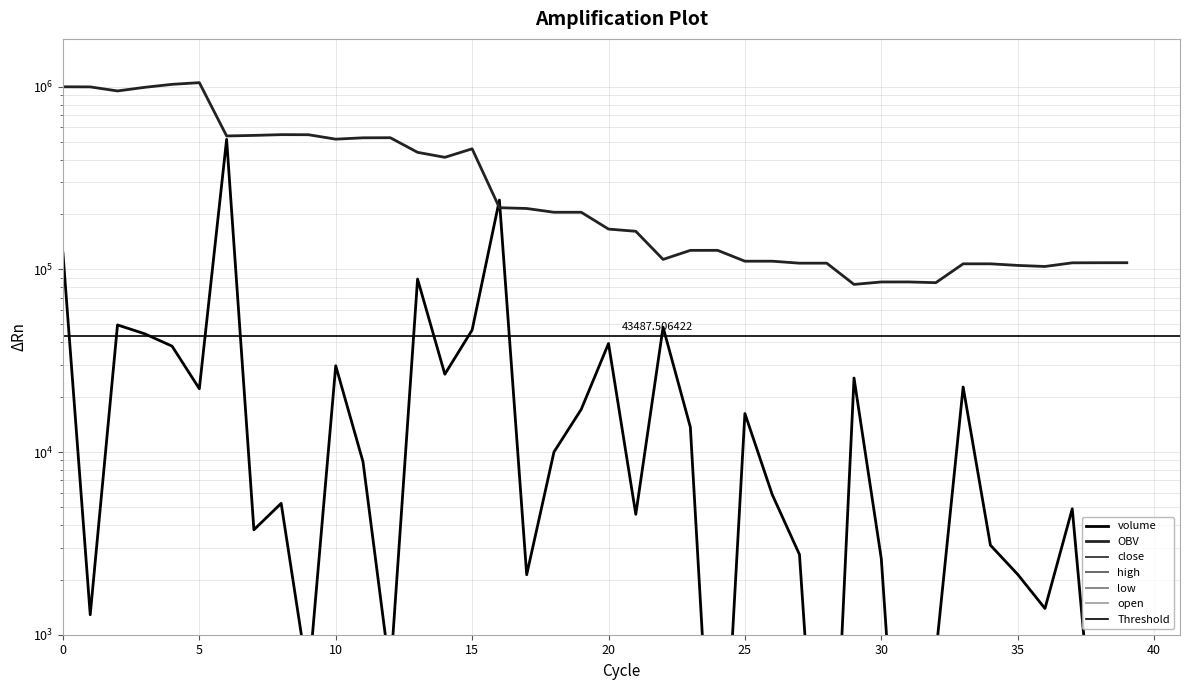

How many lines are shown in the chart?

6